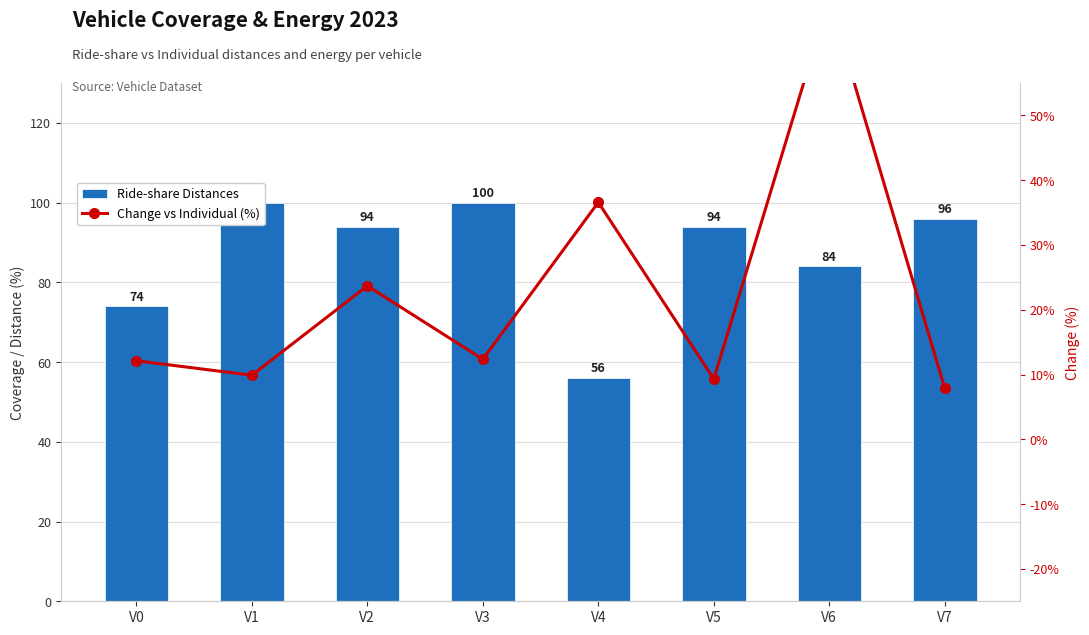

How many groups of bars are there?

8